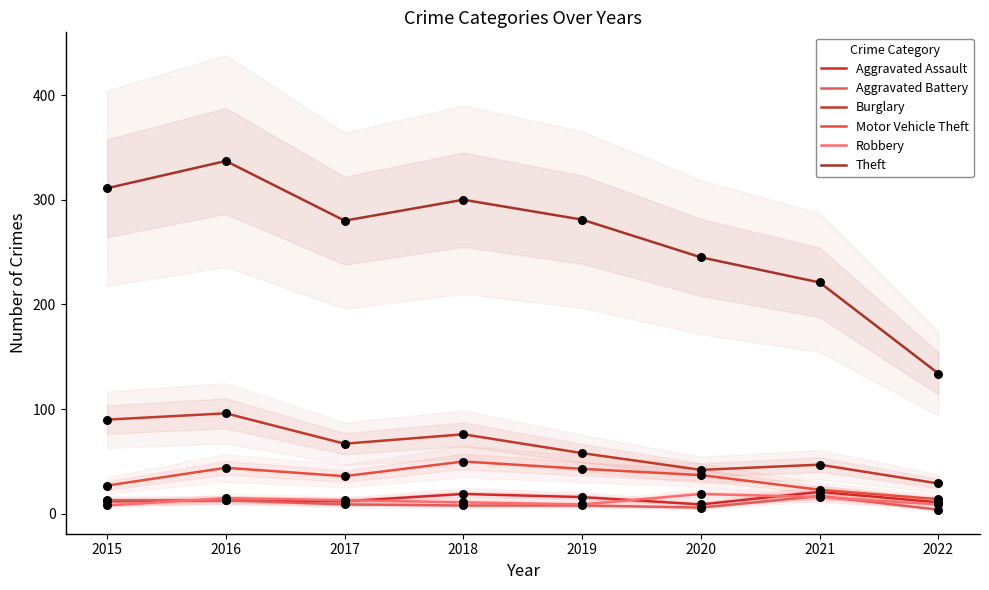

What is the total value across all series at 2019?

415